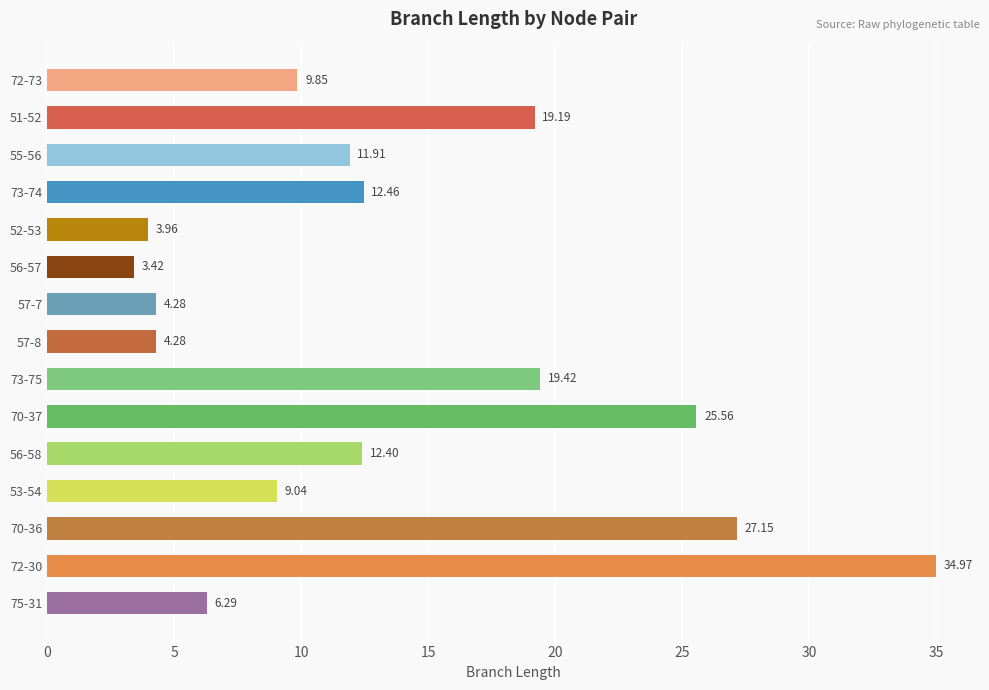

What is the change in value from 56-58 to 70-36?

+14.7